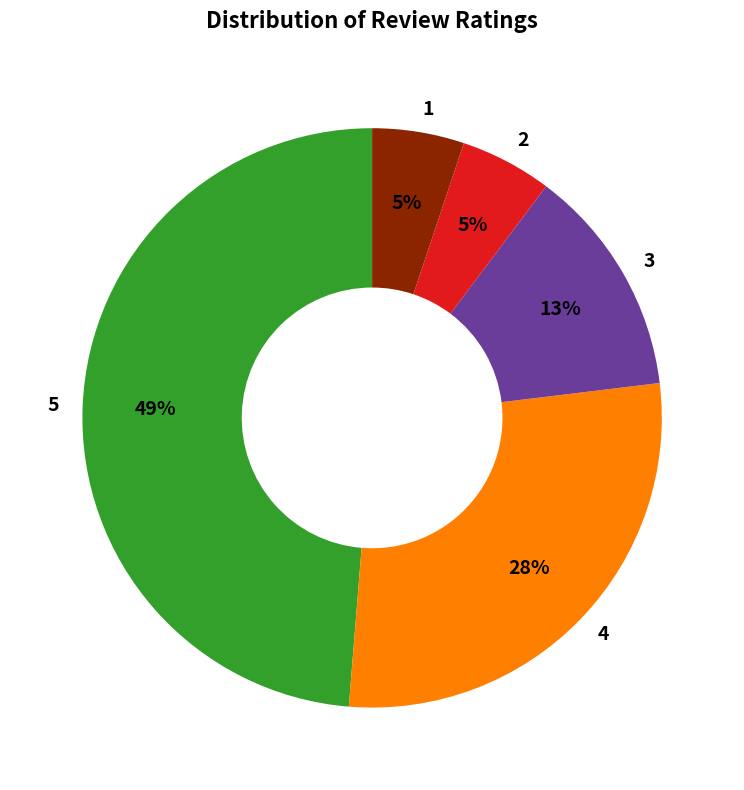

Which slice is the largest?

5